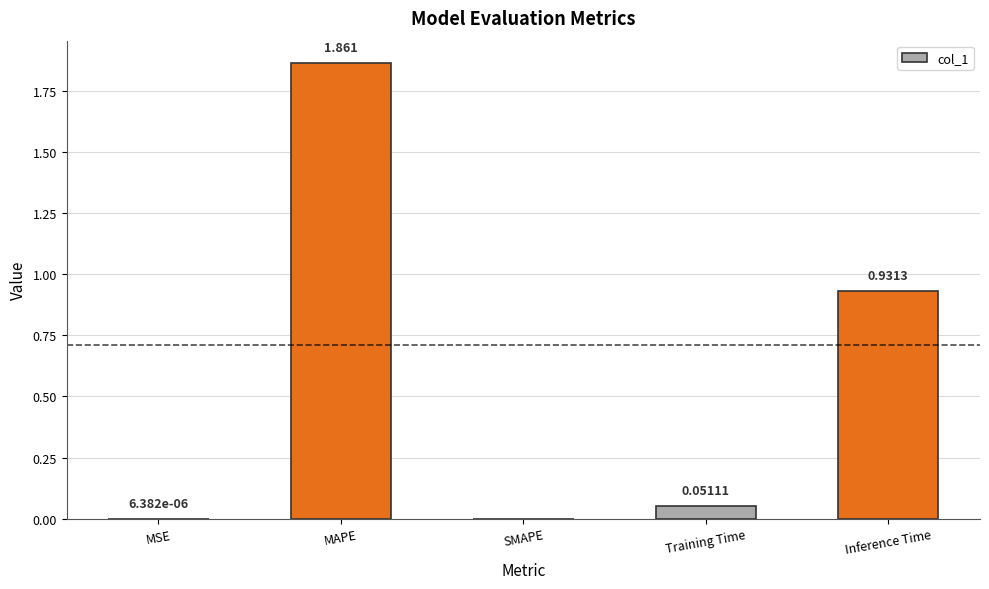

Between Training Time and SMAPE, which is larger?

Training Time